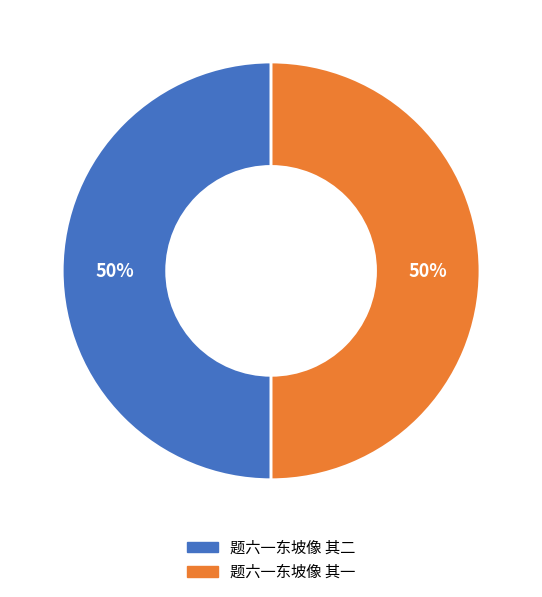

Count the number of slices in the pie.

2